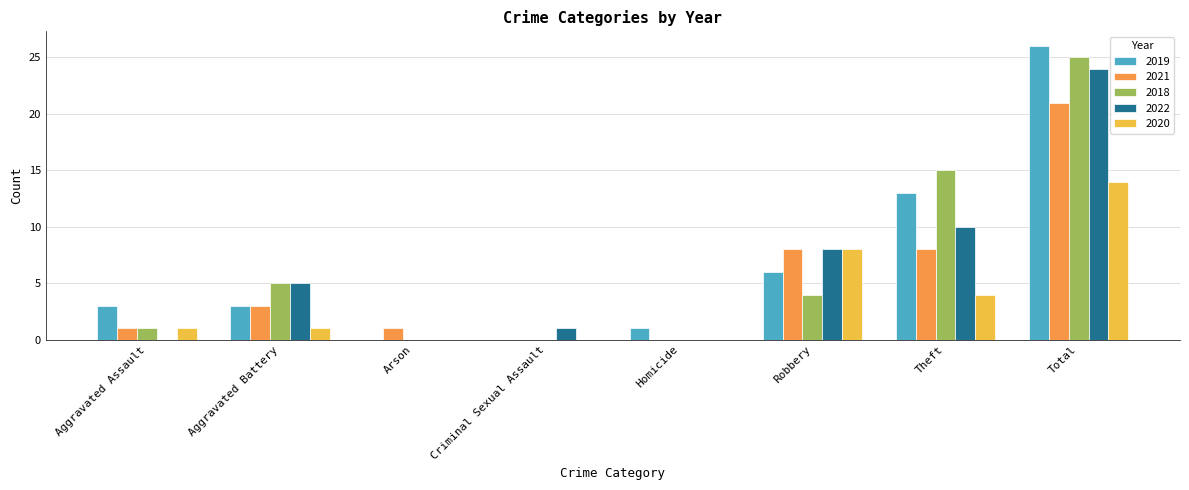

Which series has the largest range (max minus min)?

2019